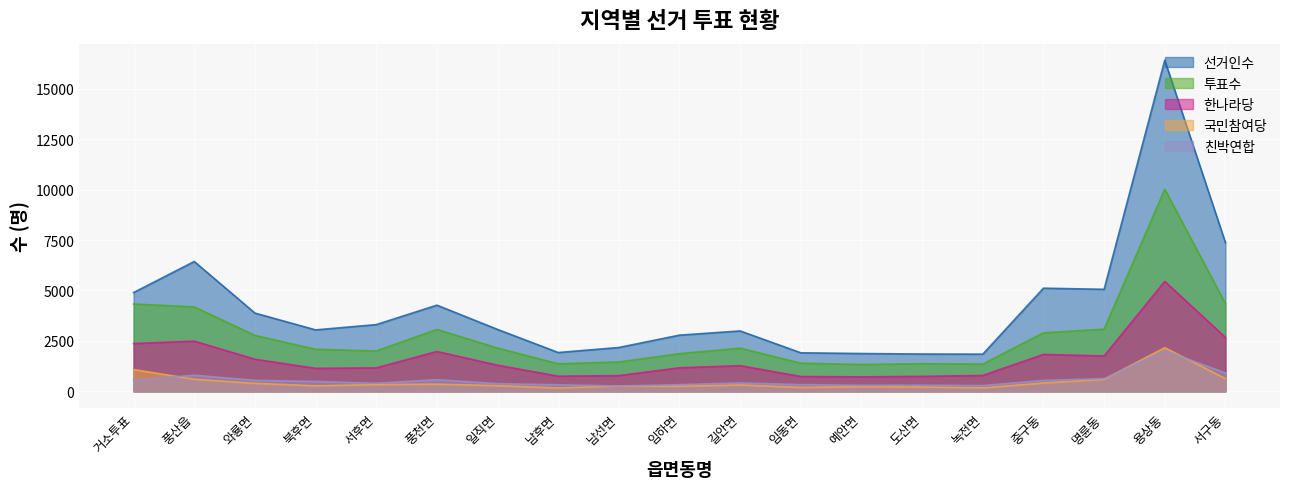

What is the value of the 친박연합 point at the 12th from the left?

330